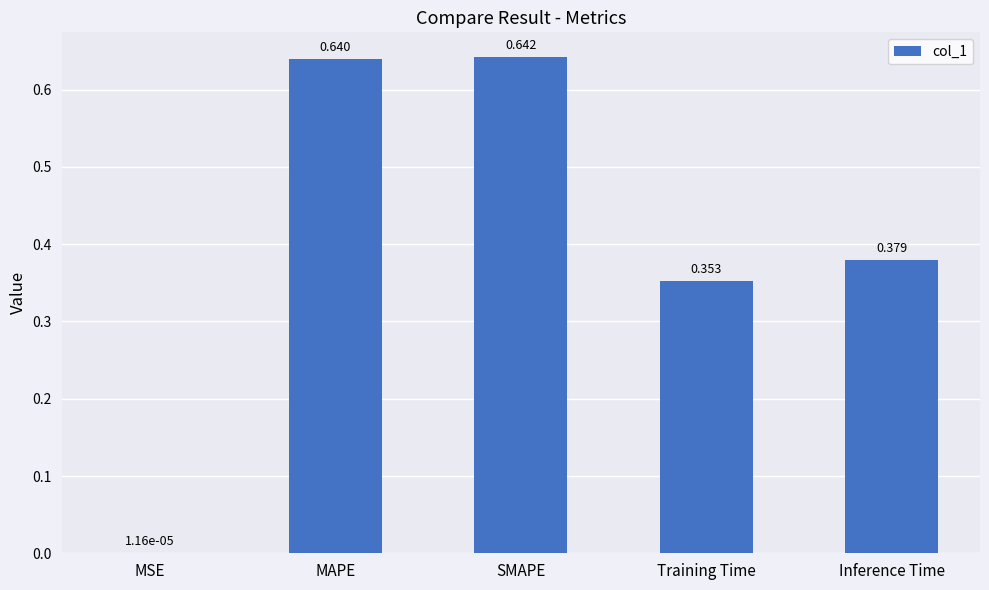

At which label is the value closest to 0?

MSE